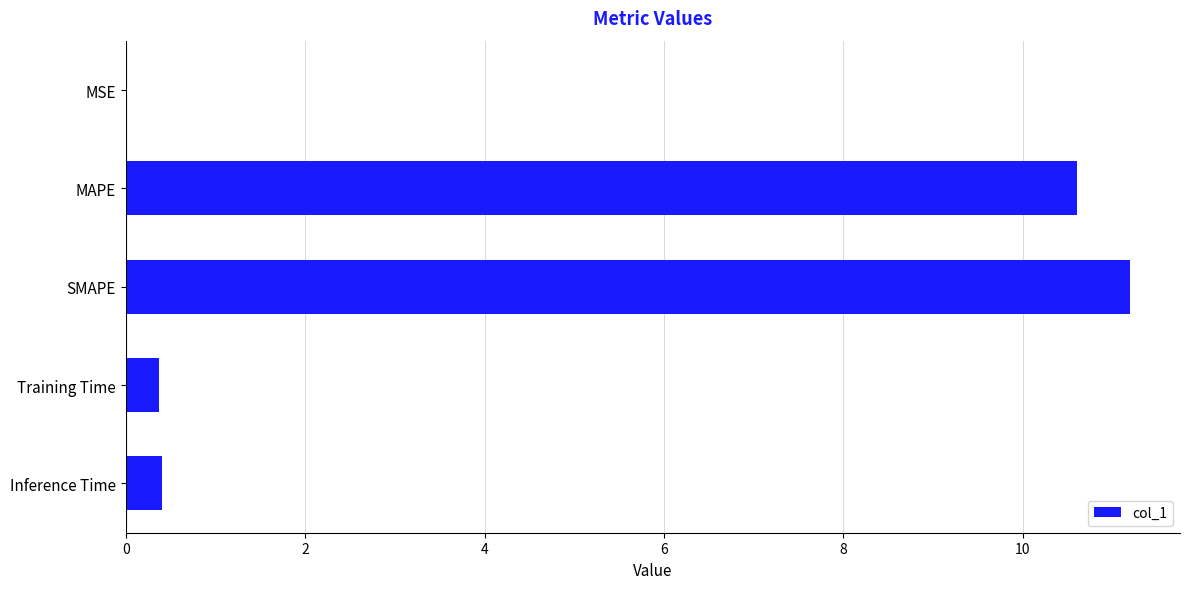

What is the approximate value at Inference Time?

0.4